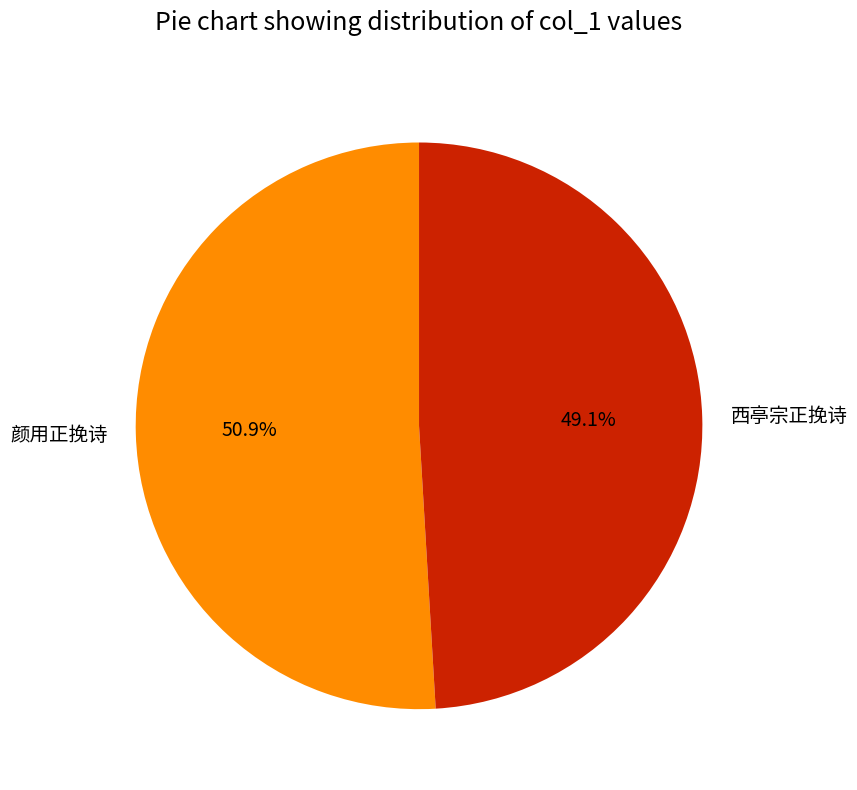

Combined, do 颜用正挽诗 and 西亭宗正挽诗 account for over 50%?

Yes